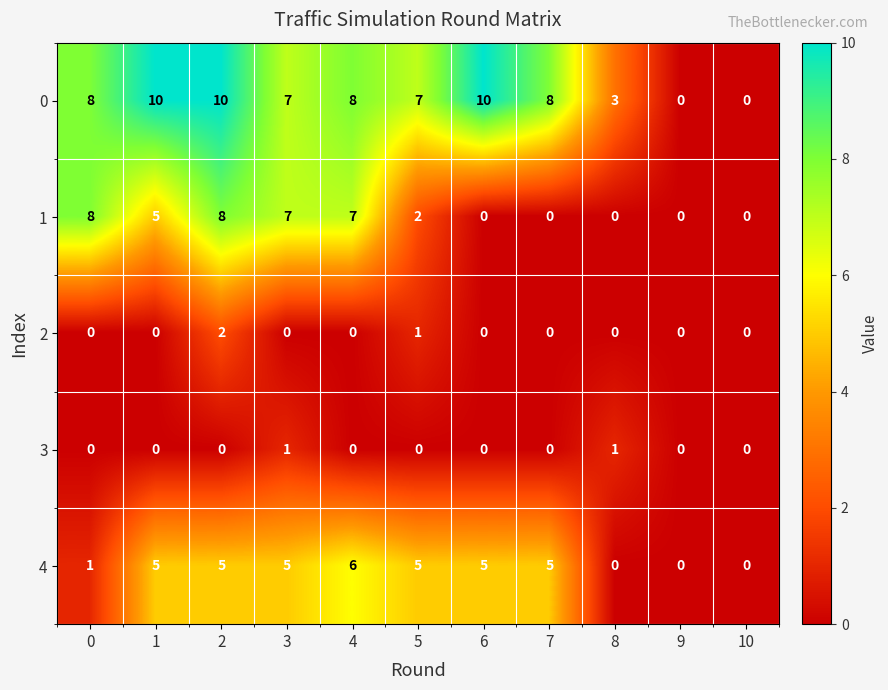

How many 2 values are between 0 and 1?

10